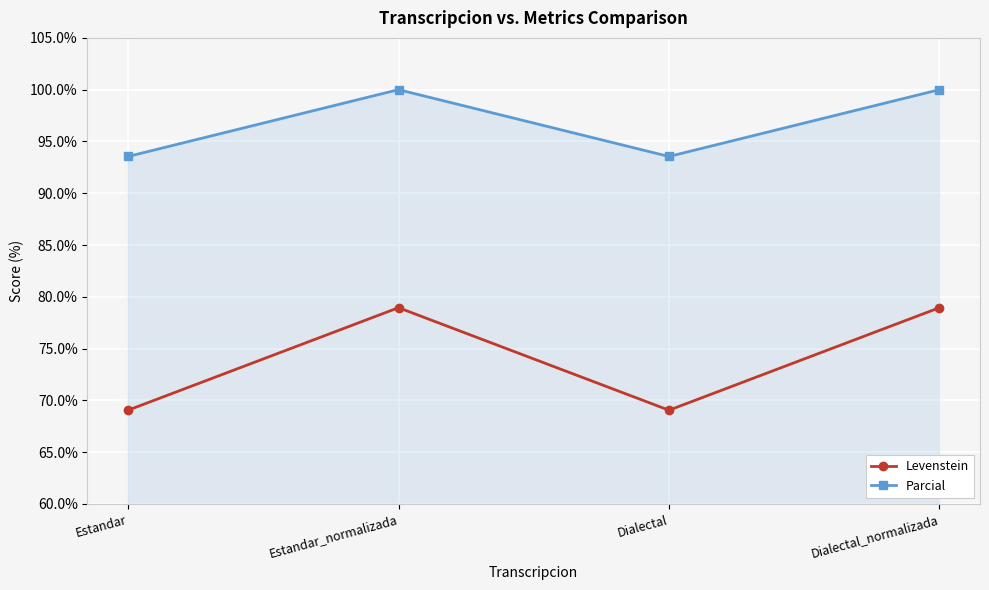

Read the Parcial value at Dialectal_normalizada.

100.0